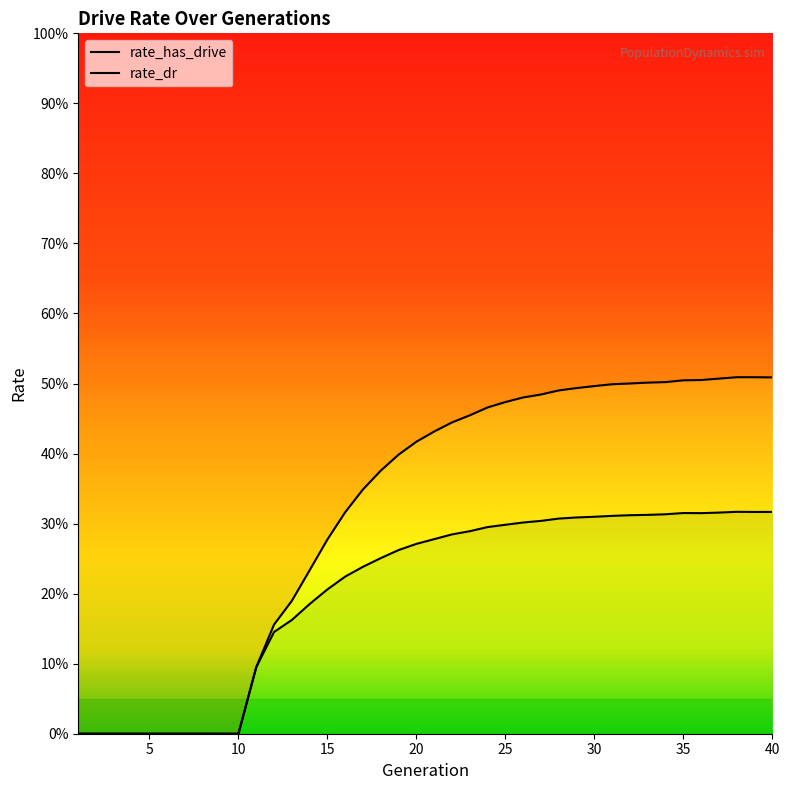

At 11, list the series in order from smallest to largest.

rate_dr, rate_has_drive